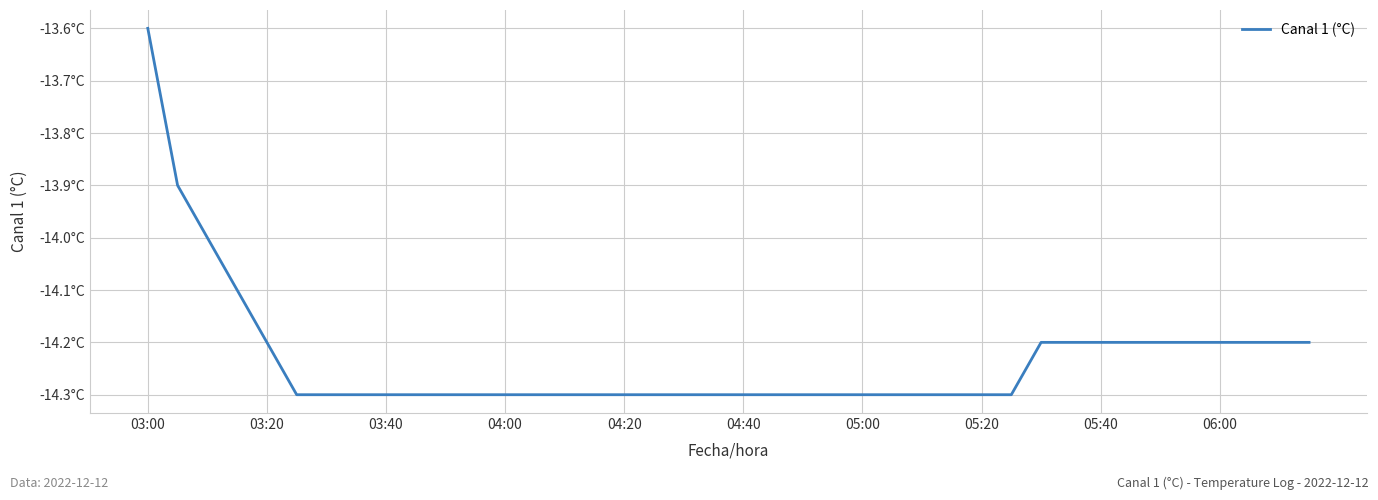

Does the chart display data point markers on the line(s)?

No